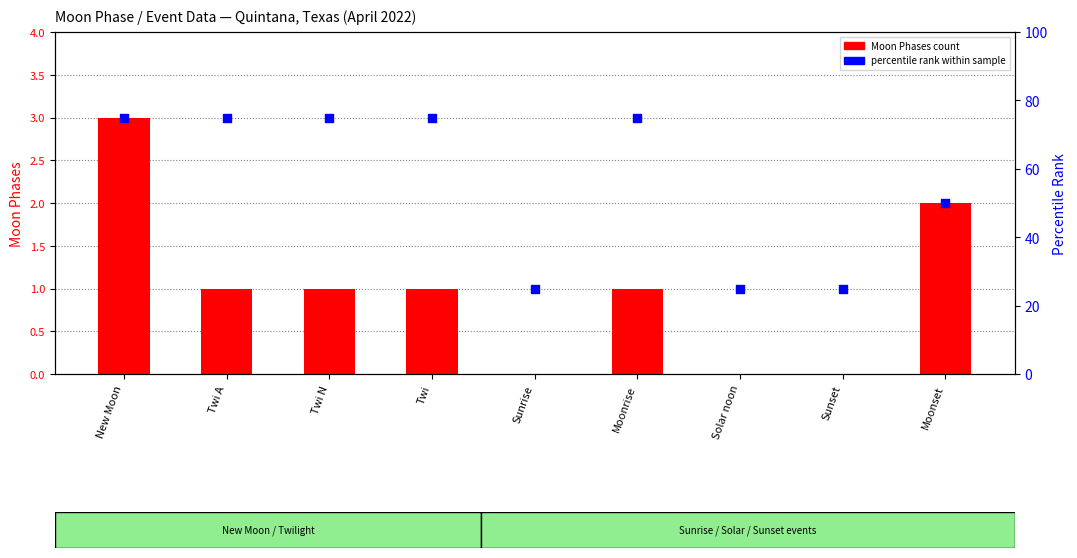

Which series has the largest total across all categories?

percentile rank within sample